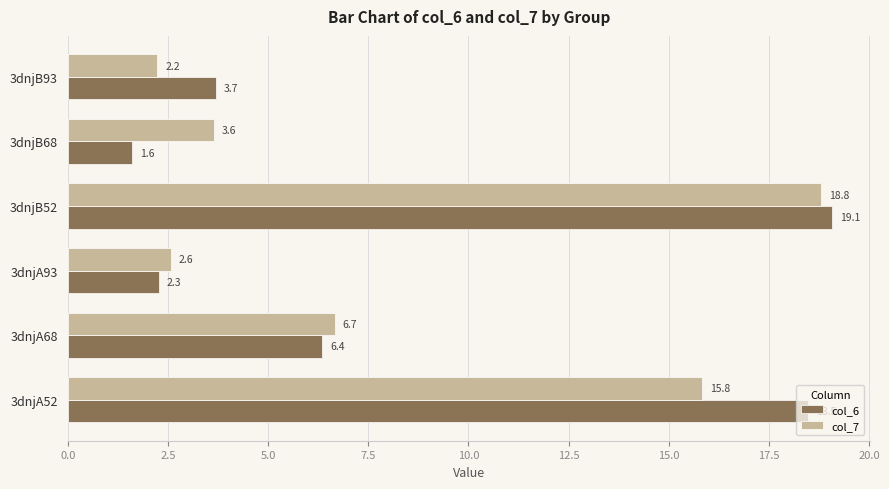

Where is col_6 nearest to the value 10?

3dnjA68